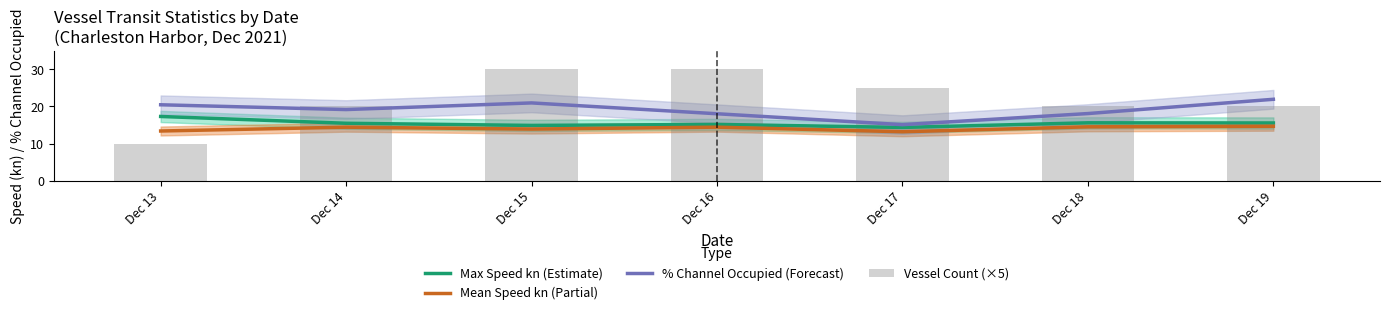

Is it true that Max Speed kn (Estimate) equals 15.2 at Dec 16?

True